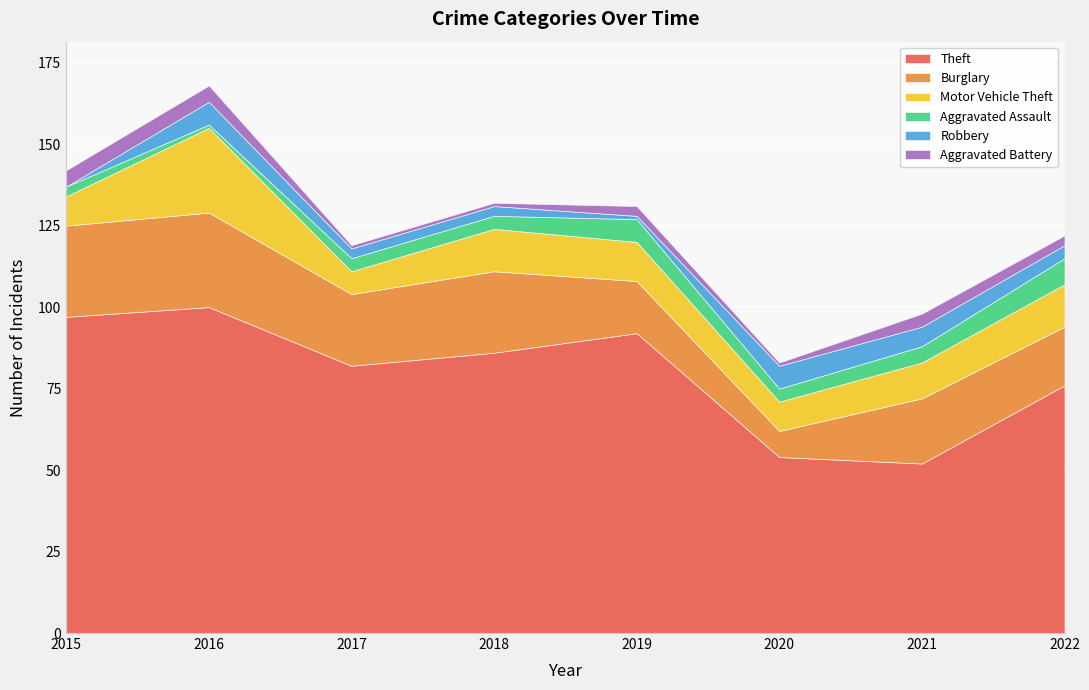

What is the difference between the second highest and minimum values in the Burglary series?

20